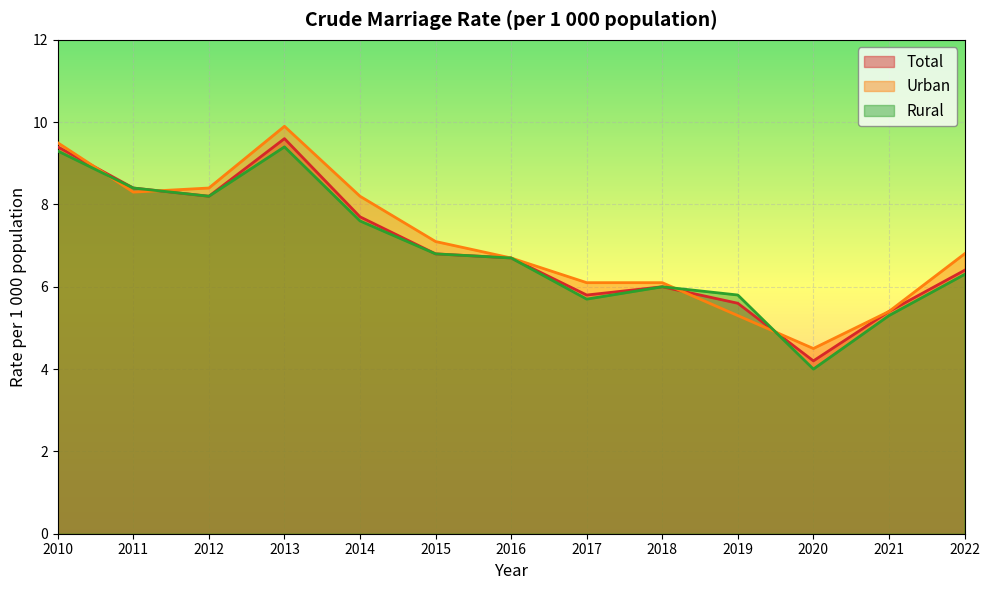

Reading left to right, list all the values displayed in this chart.

Total: 9.4	8.4	8.2	9.6	7.7	6.8	6.7	5.8	6.0	5.6	4.2	5.4	6.4
Urban: 9.5	8.3	8.4	9.9	8.2	7.1	6.7	6.1	6.1	5.3	4.5	5.4	6.8
Rural: 9.3	8.4	8.2	9.4	7.6	6.8	6.7	5.7	6.0	5.8	4.0	5.3	6.3